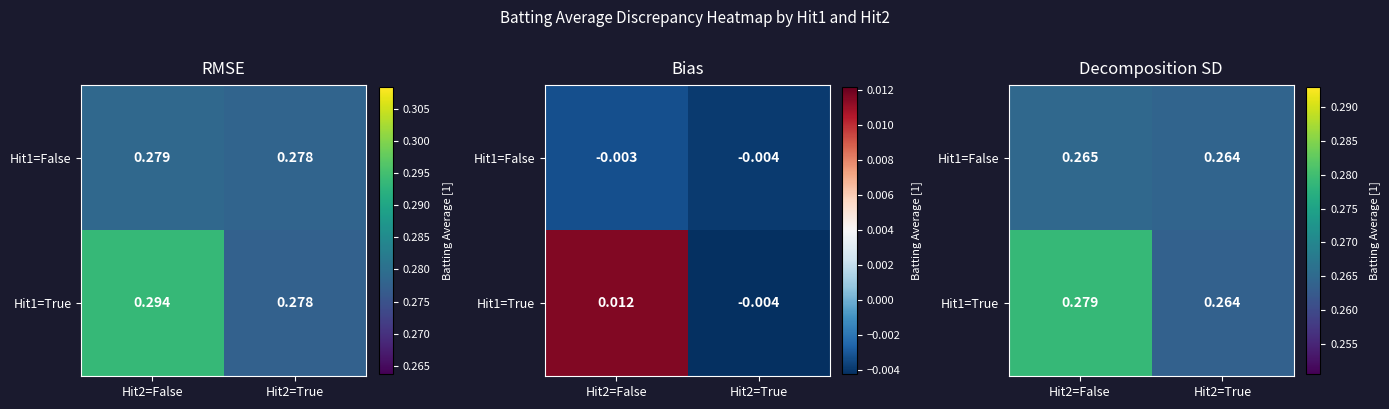

What is the total value across all series at Hit2=True?

0.5